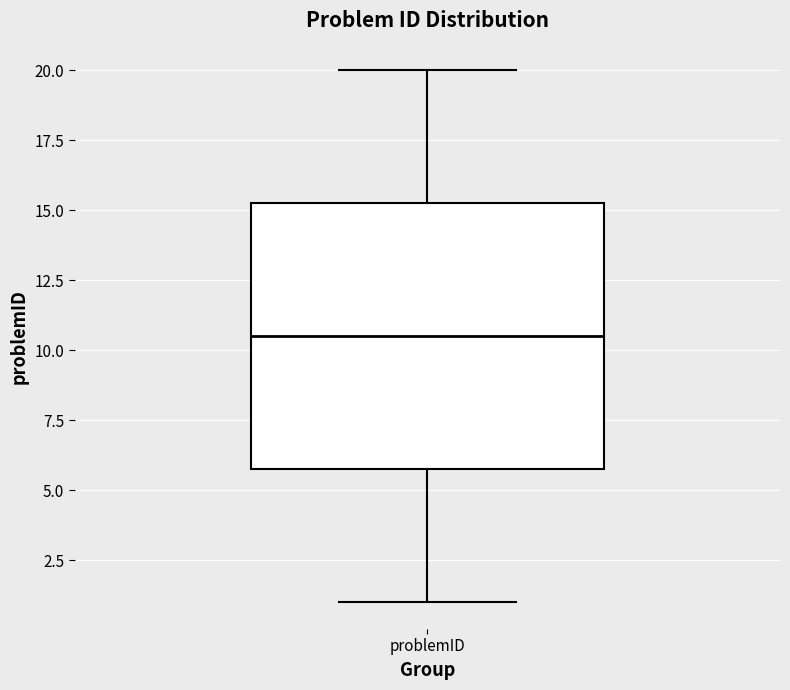

Where is the lower edge of the box for problemID on the y-axis? The values are not printed on the chart, so give them approximately, as read against the axis.

6.0